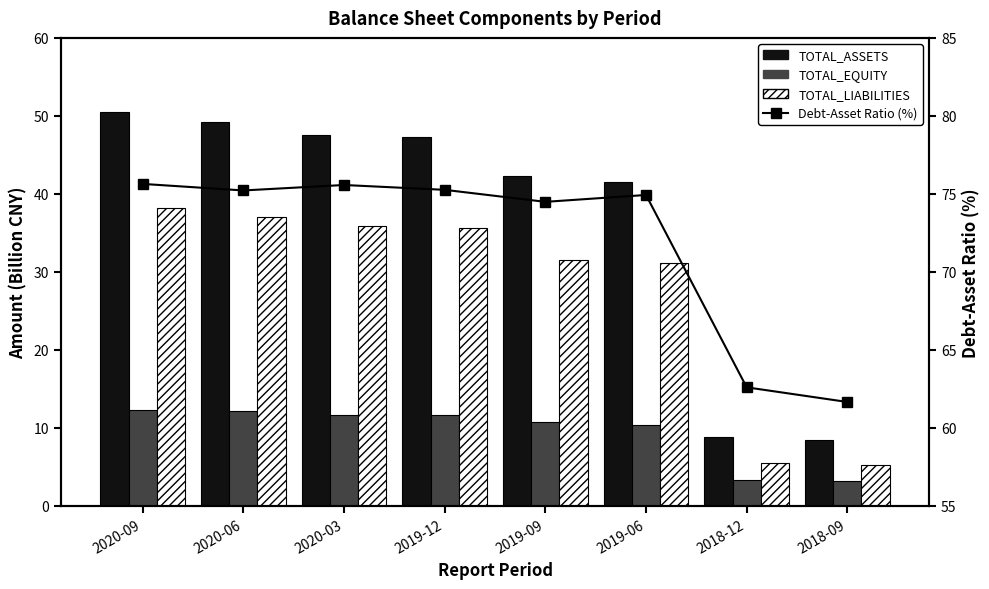

What is the total value across all series at 2019-06?

158.1